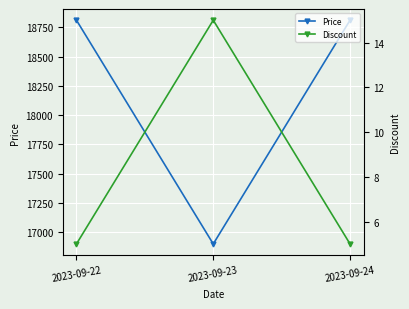

Reading left to right, list all the values displayed in this chart.

Price: 18810	16900	18810
Discount: 5	15	5